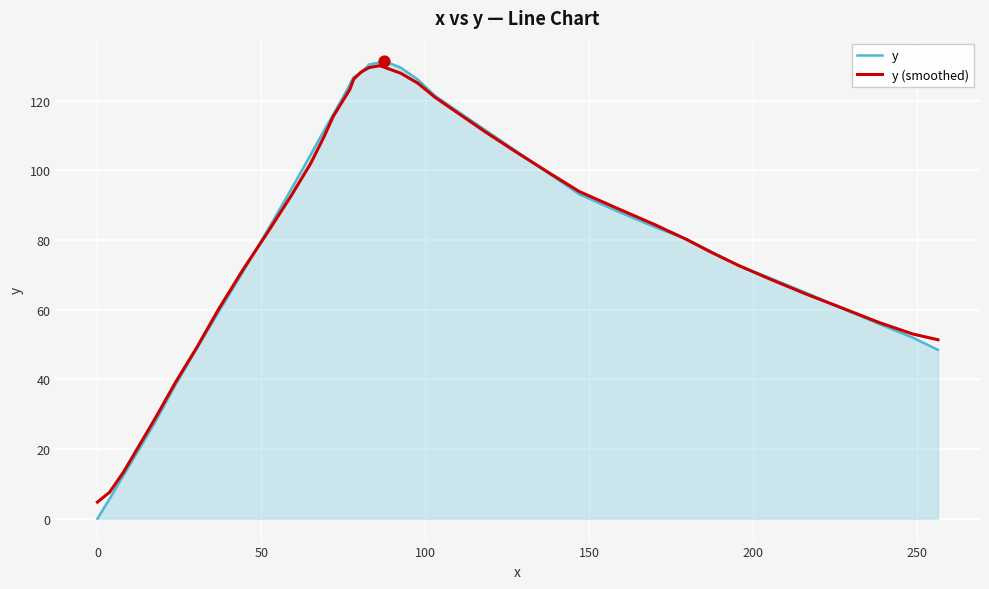

Which series has the largest range (max minus min)?

y